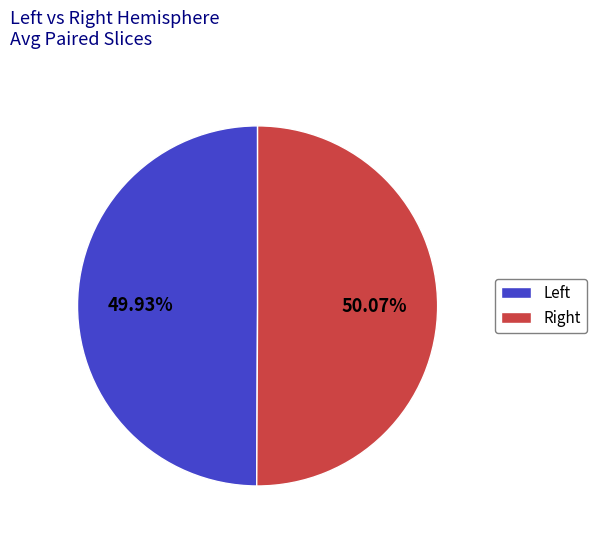

Is there a majority slice in this chart?

Yes